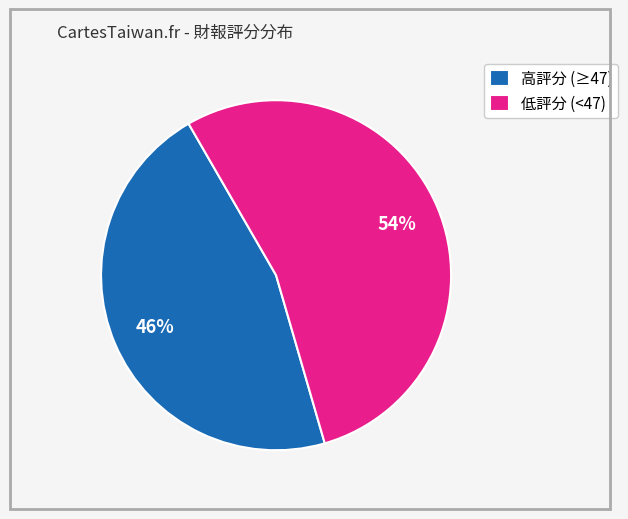

Combined, do 高評分 (≥47) and 低評分 (<47) account for over 50%?

Yes